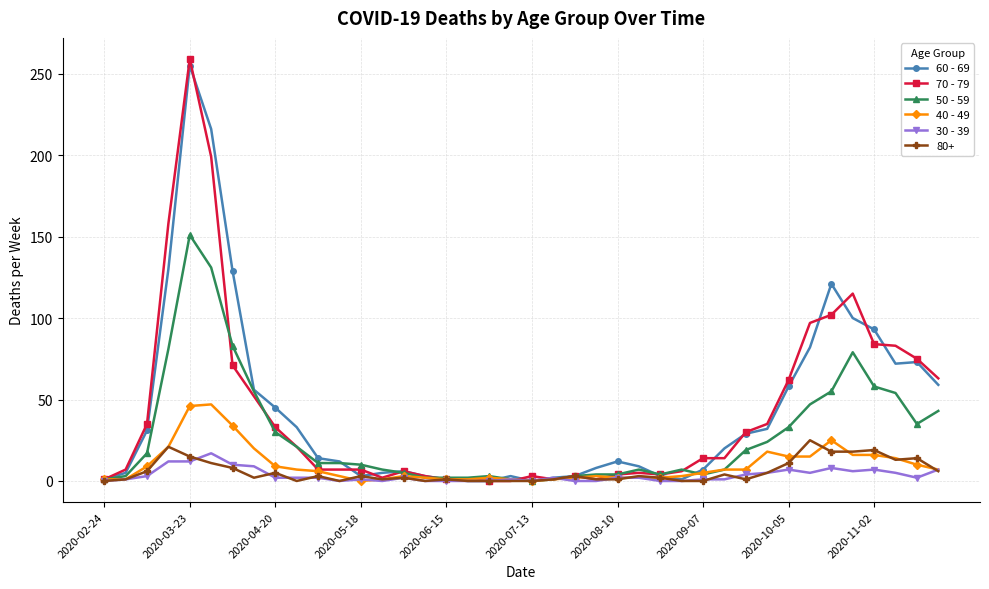

True or false: 40 - 49 has more than 0 interior local peaks.

True